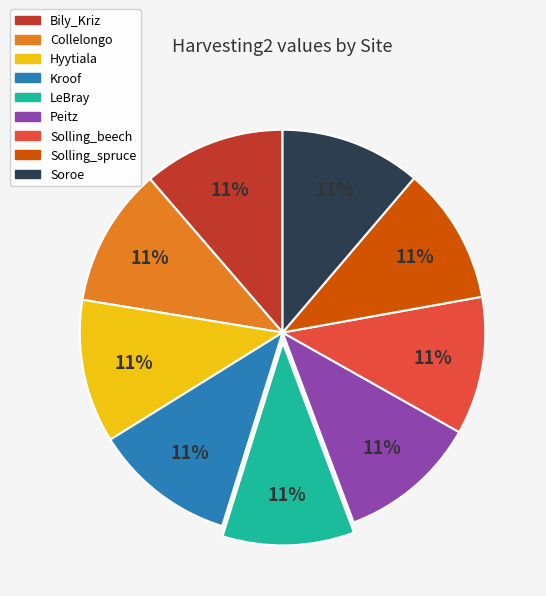

Does Kroof represent more than half of the total?

No